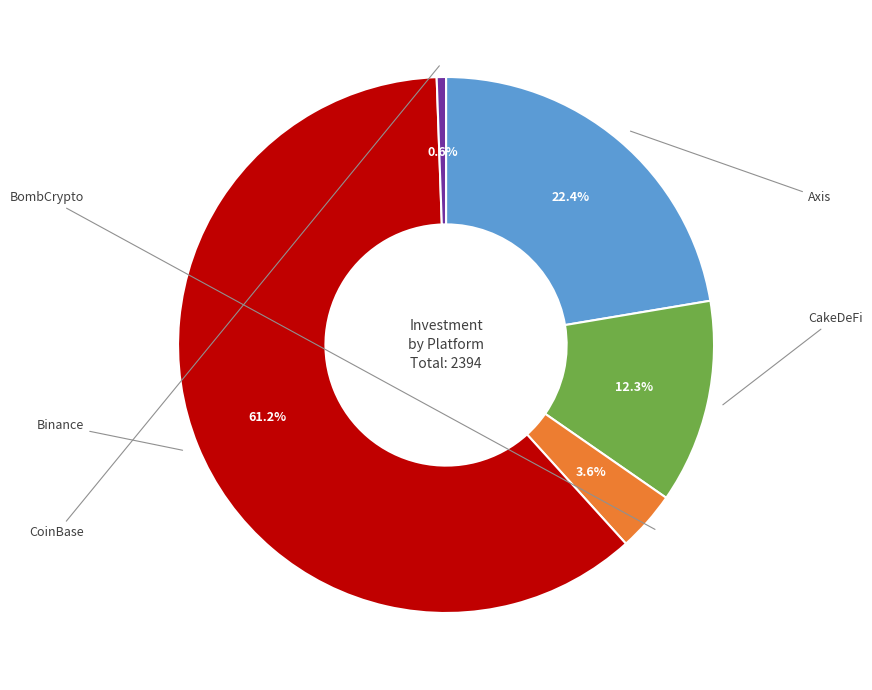

Is it true that CakeDeFi is 1% of the pie?

False